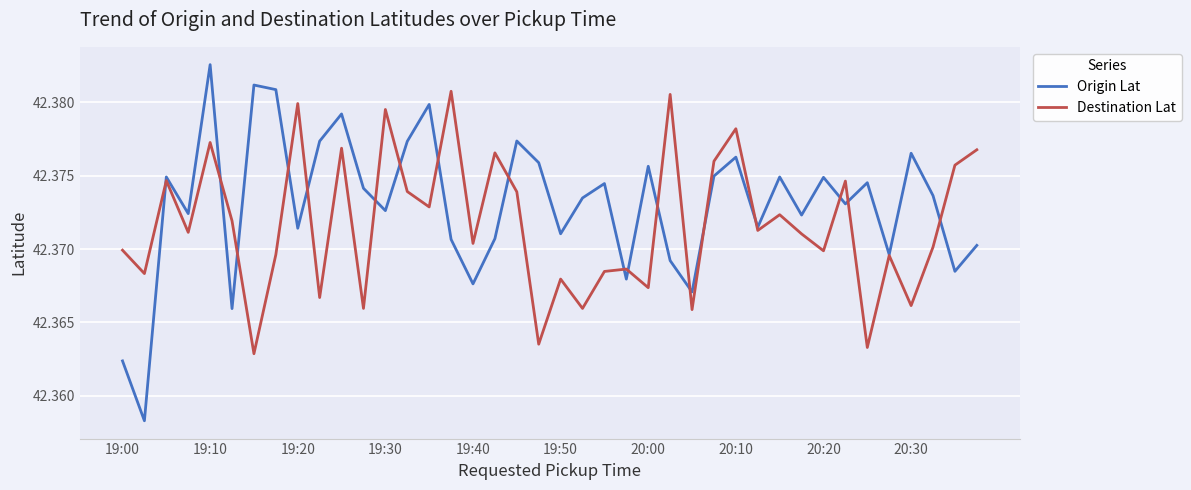

Does the chart display data point markers on the line(s)?

No